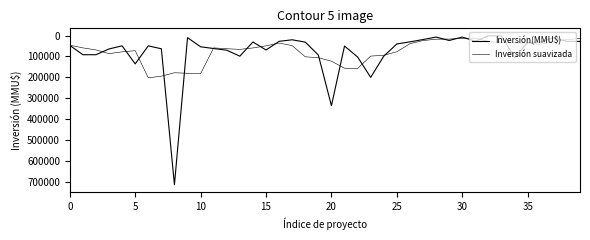

Where is Inversión suavizada nearest to the value 107020?

19